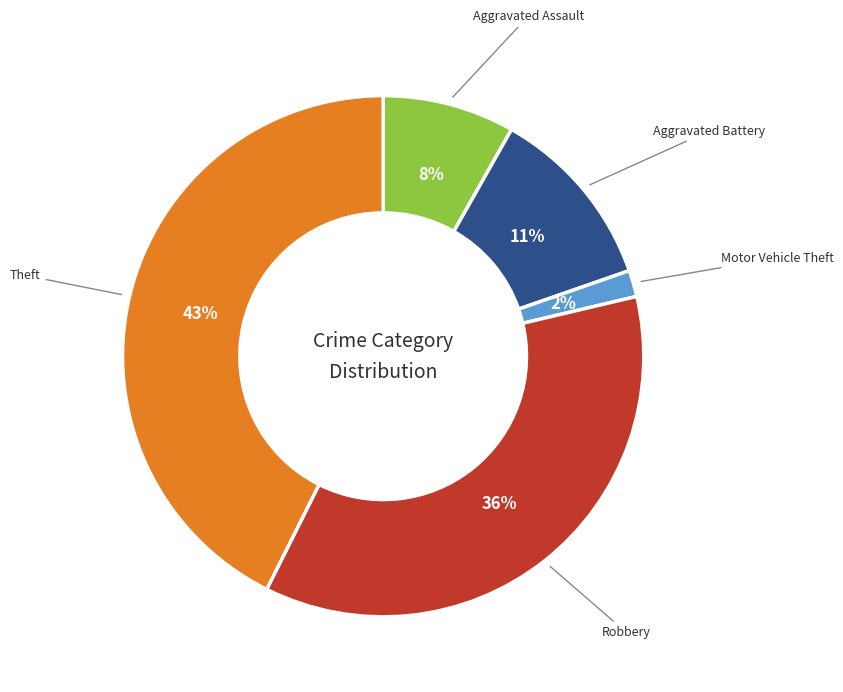

Between Robbery and Aggravated Battery, which is larger?

Robbery